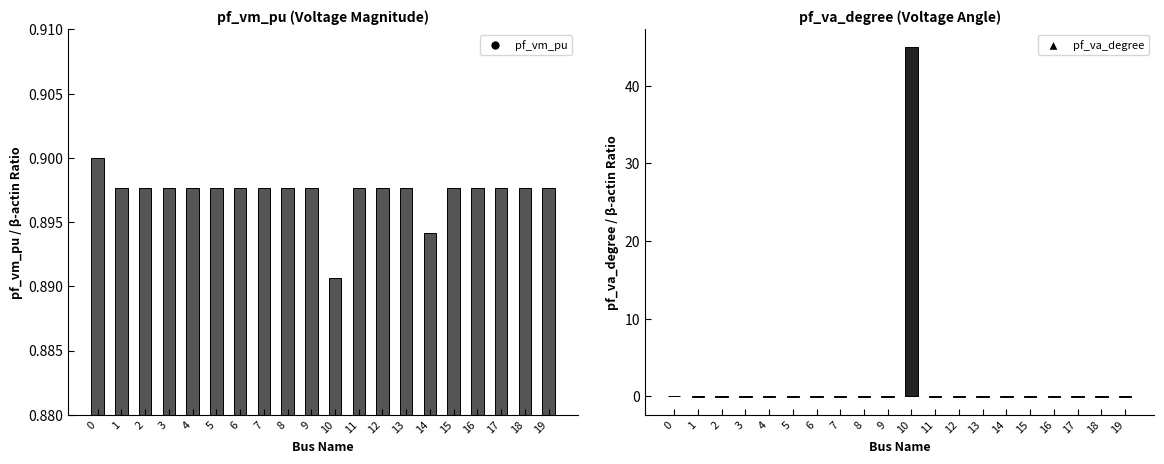

What are all the series names shown in the legend?

pf_vm_pu, pf_va_degree